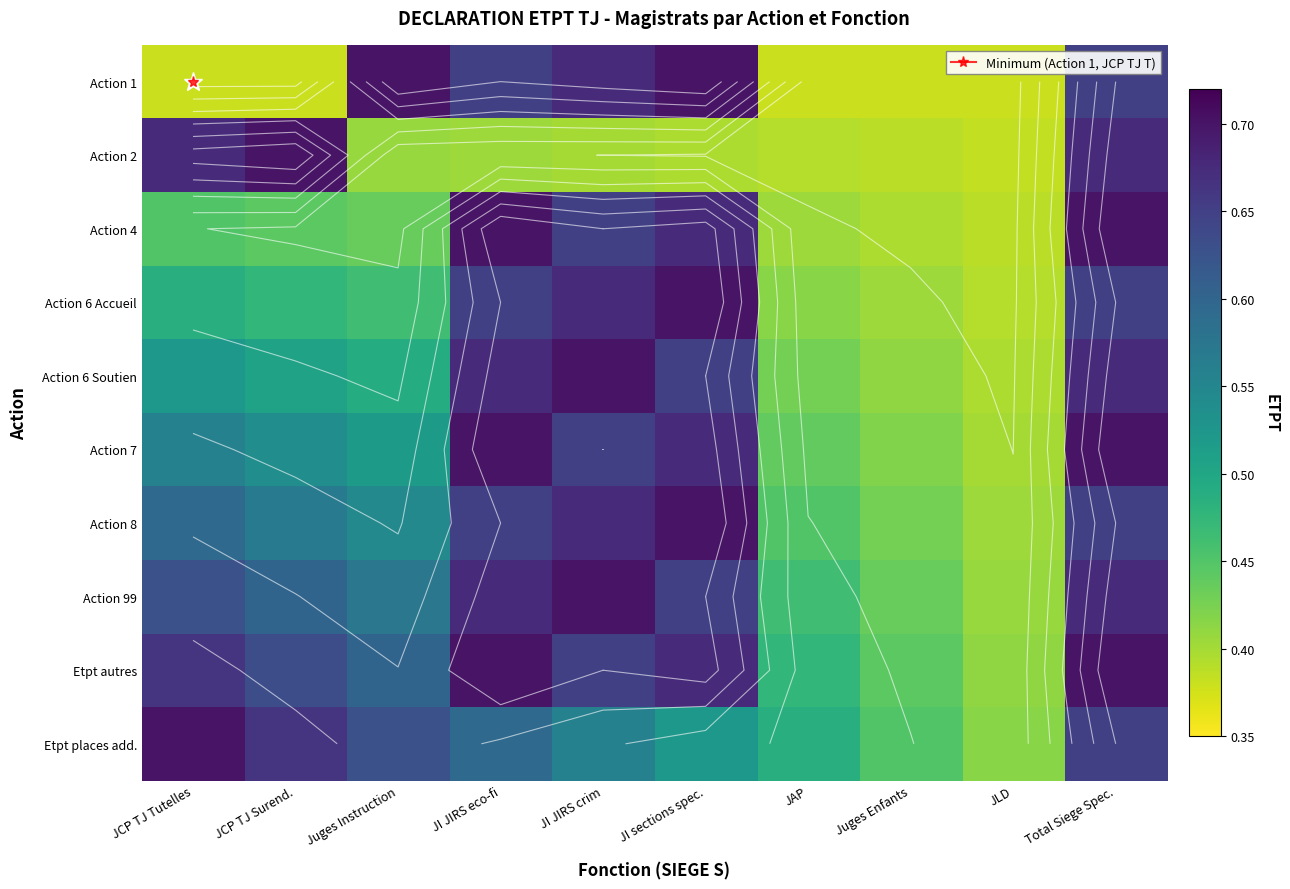

Is it true that Action 6 Soutien equals 0.4 at JAP?

True